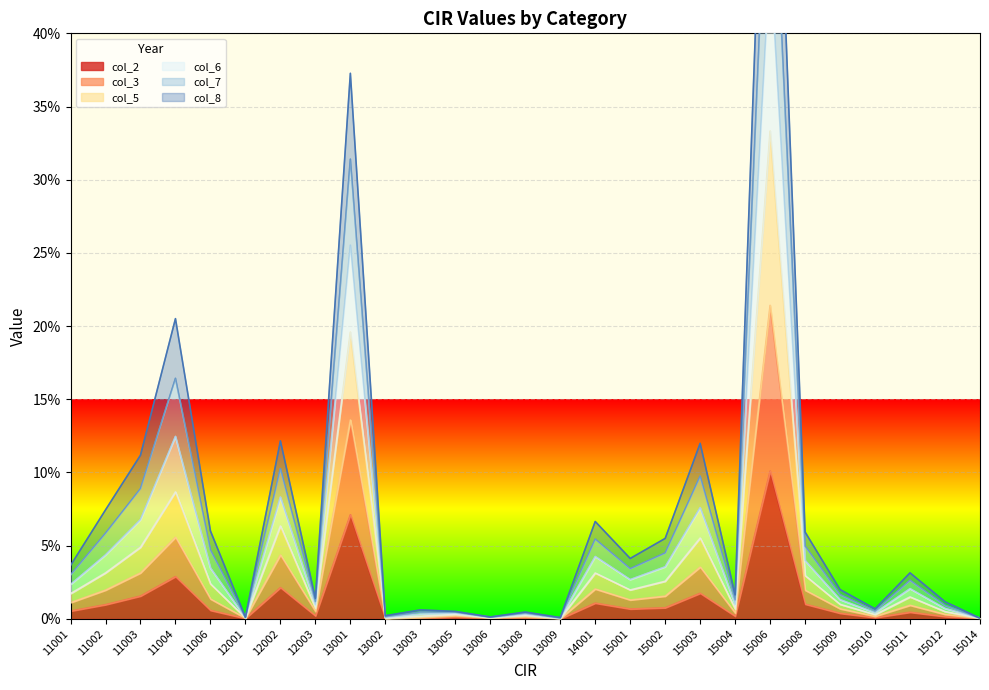

At which category does col_7 reach its first local peak?

11004